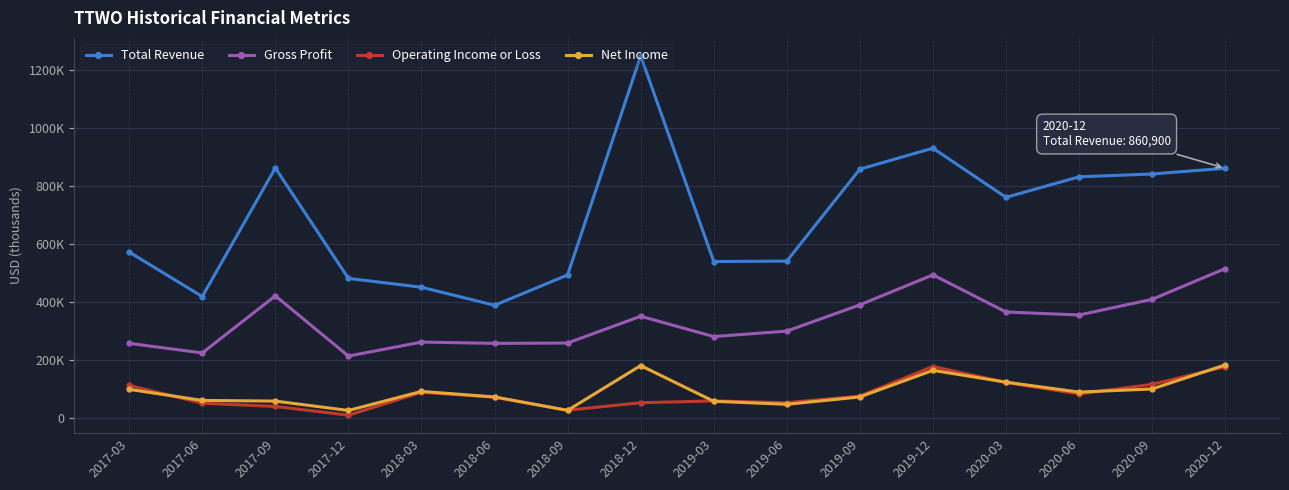

The Gross Profit series shows 364900 at 2020-03. True or false?

True